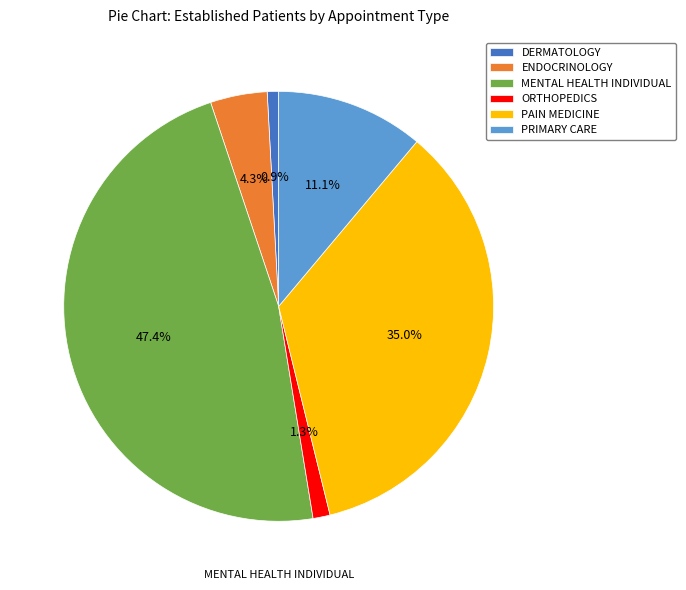

Which has a higher value, PAIN MEDICINE or DERMATOLOGY?

PAIN MEDICINE